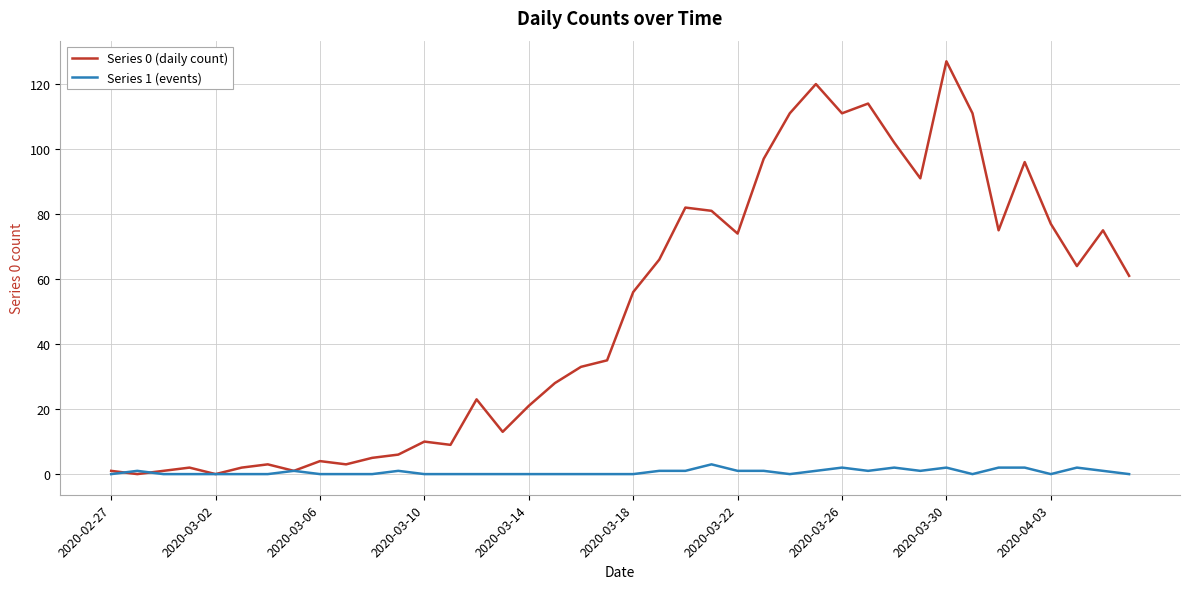

Rank the series by their average value, from lowest to highest.

Series 1 (events), Series 0 (daily count)